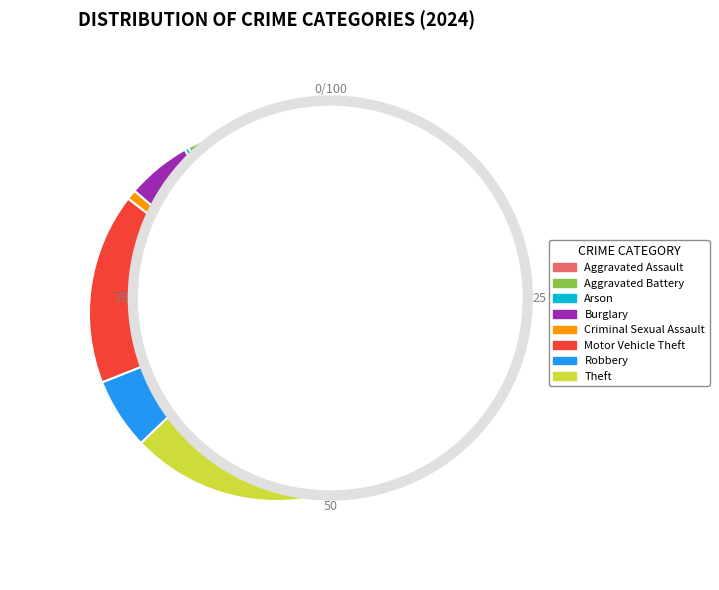

Is Robbery the majority of the pie?

No